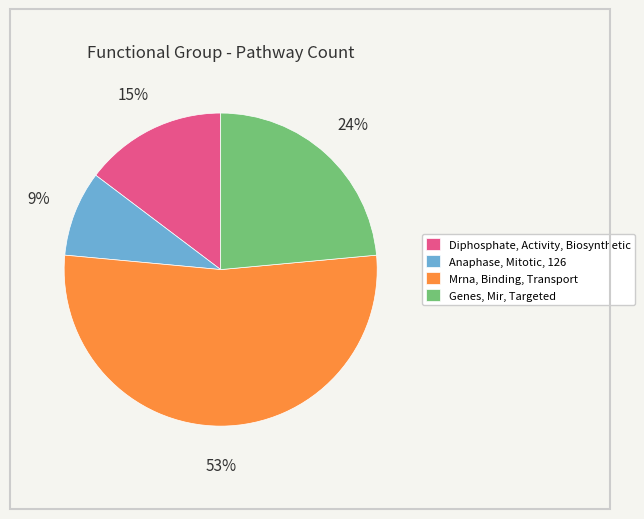

To the nearest percent, what is the difference between the largest and smallest slice percentages?

44%